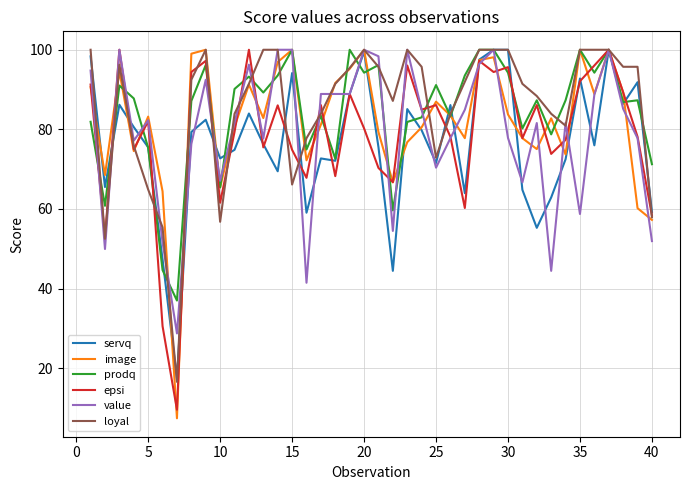

What is the maximum value for image?

100.0